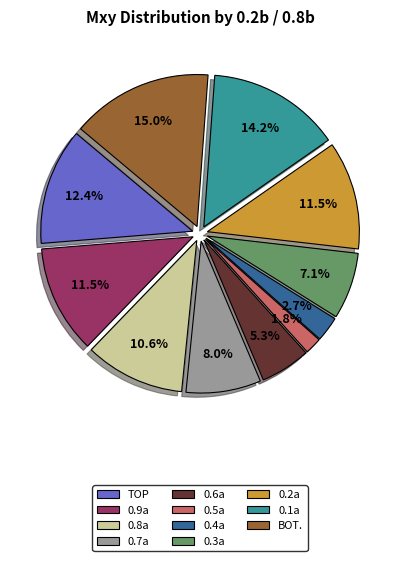

Count the number of slices in the pie.

11